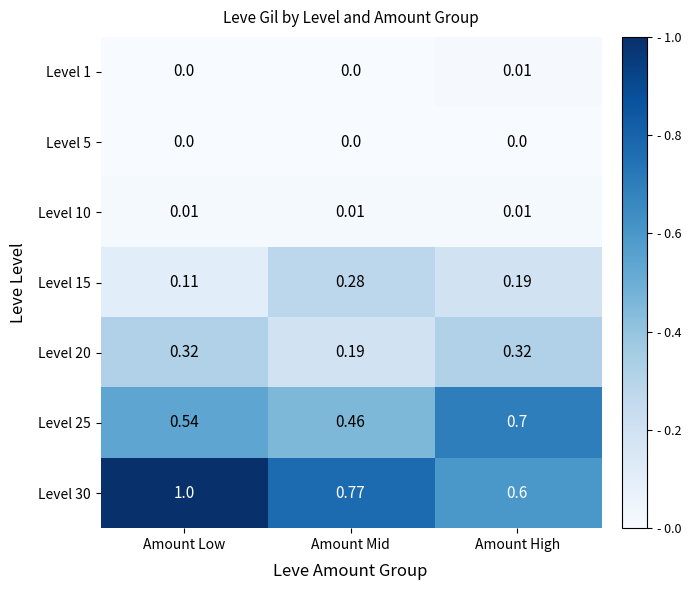

At how many categories does at least one series exceed 0?

3